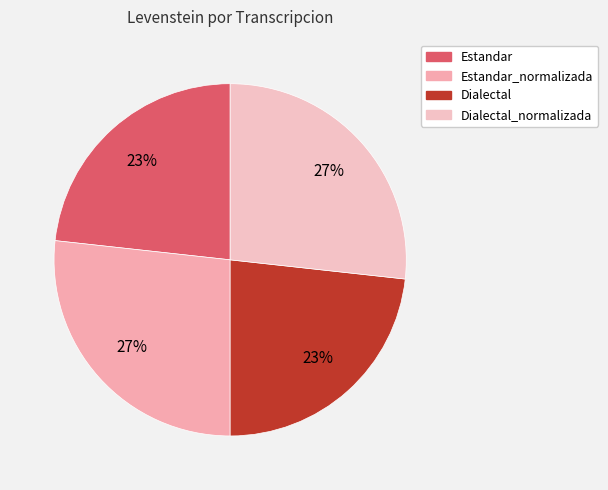

How many segments does this pie chart have?

4